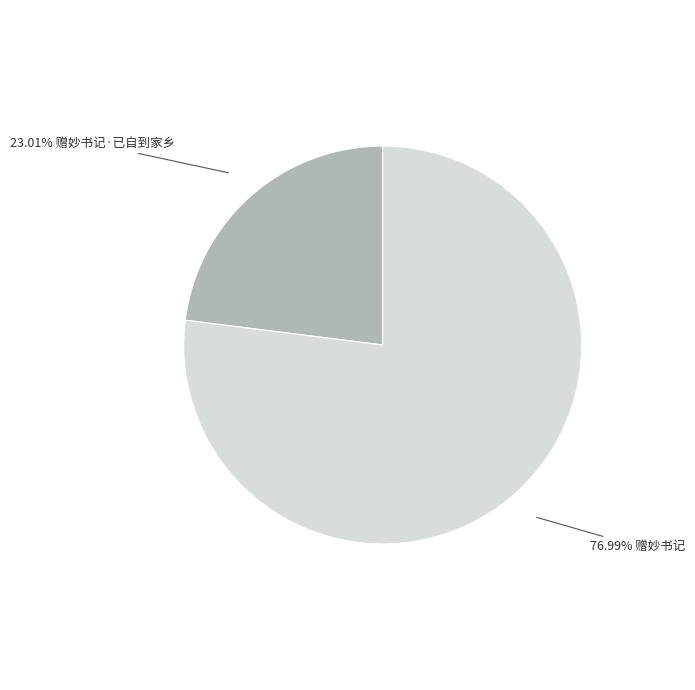

Does any single category account for the majority?

Yes